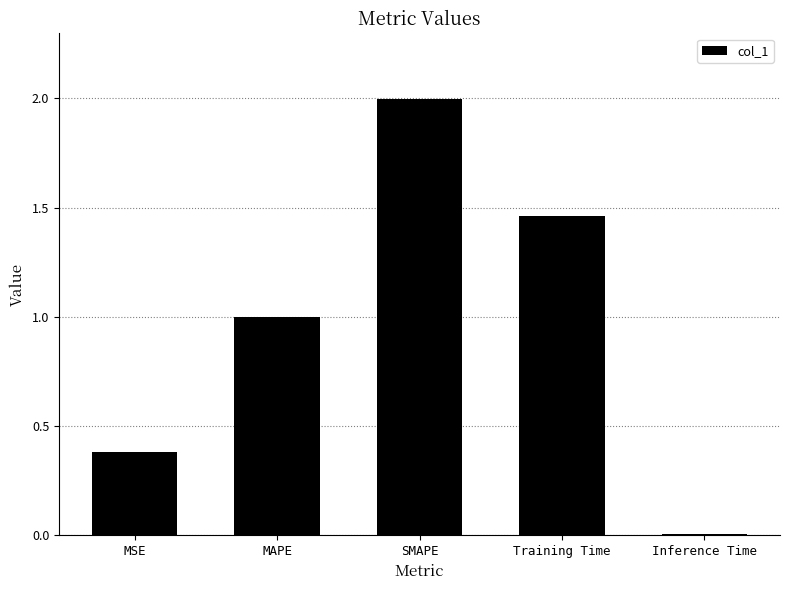

List the labels in order of value, largest first.

SMAPE, Training Time, MAPE, MSE, Inference Time